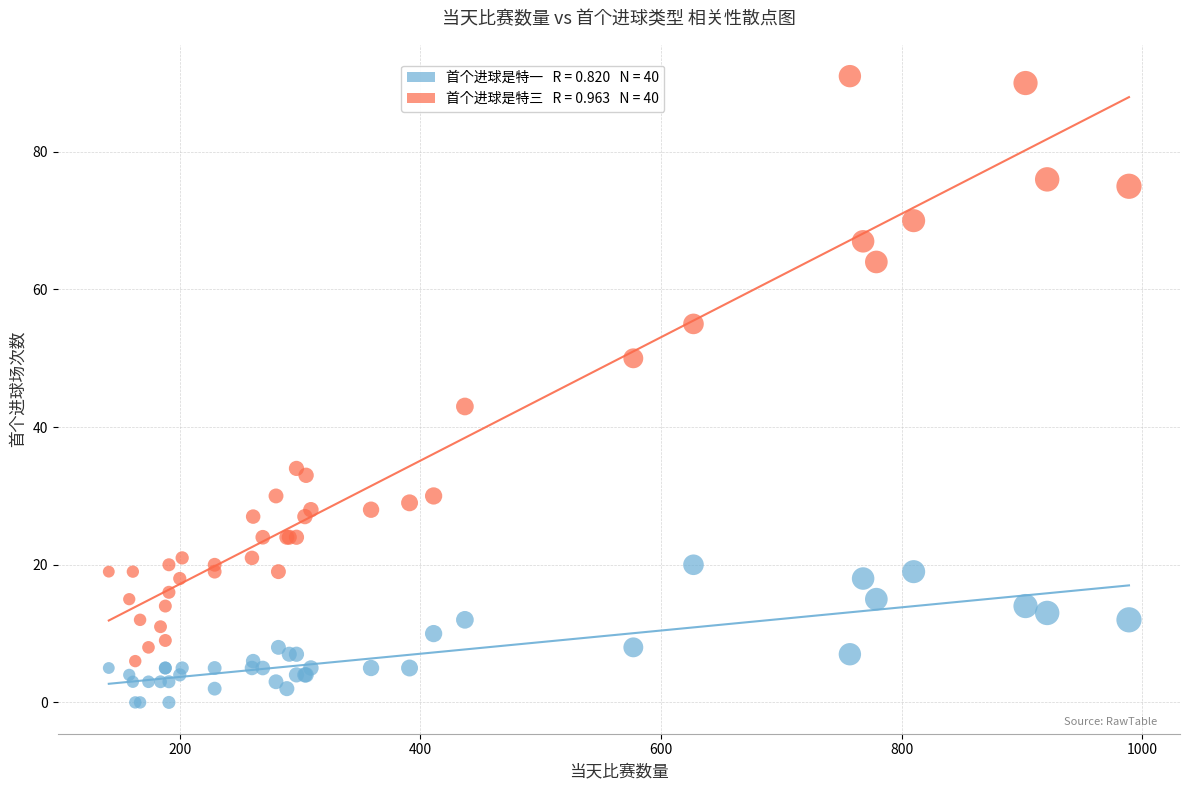

Across all series, what Y value is closest to 45?

43